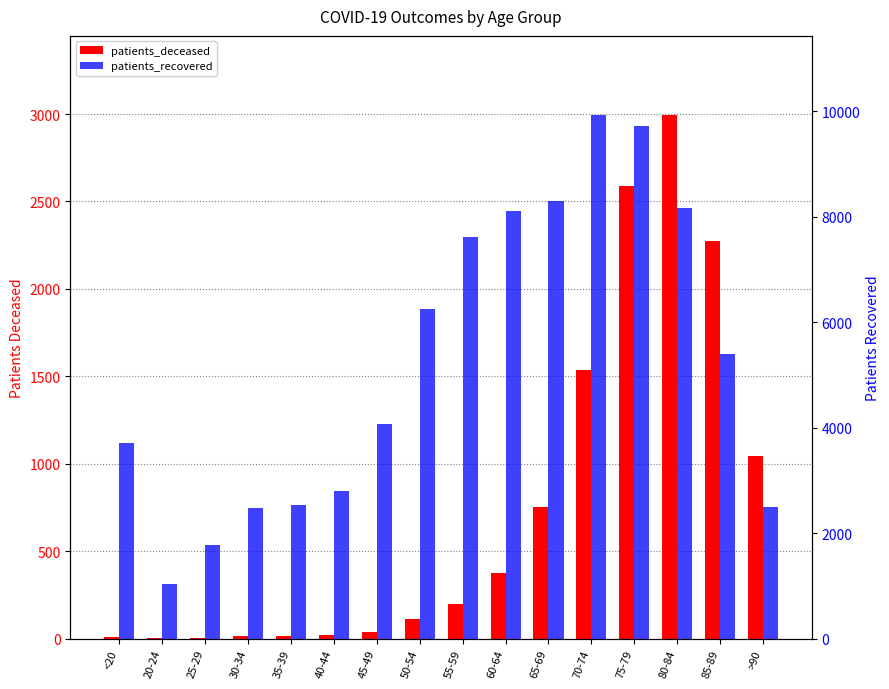

Reading left to right, transcribe all the data shown in this chart.

patients_deceased: 13	3	3	15	16	22	41	112	198	379	755	1537	2589	2997	2276	1046
patients_recovered: 3704	1044	1787	2484	2538	2803	4073	6257	7623	8116	8311	9941	9722	8166	5405	2507